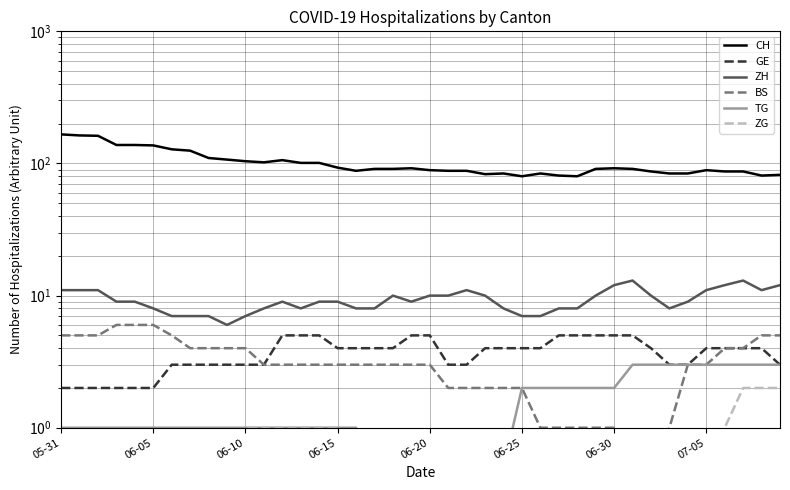

What position from the left is 24?

25